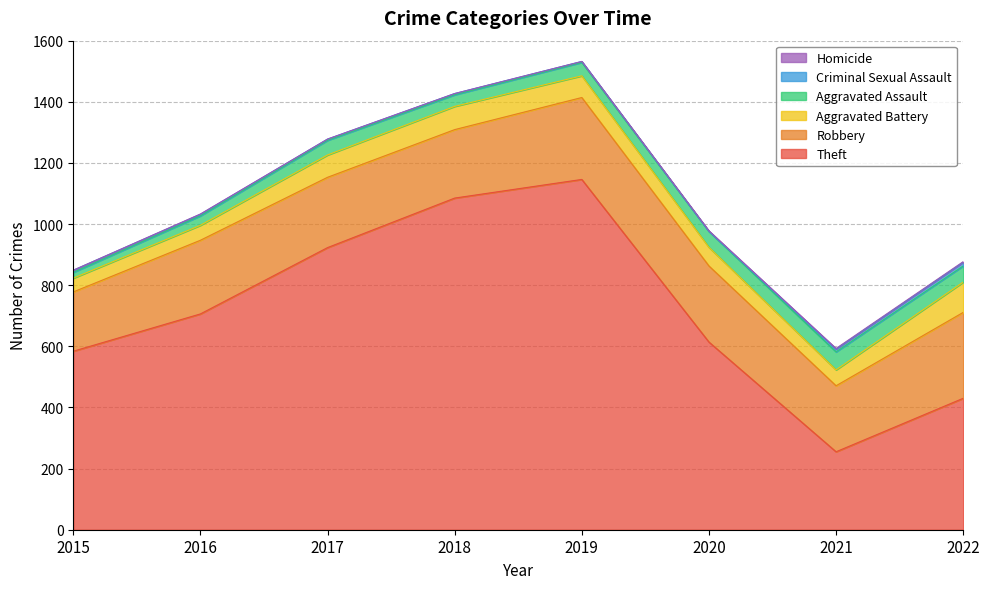

True or false: Homicide and Aggravated Battery intersect in this chart.

False